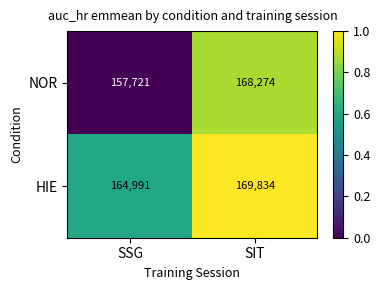

Reading right to left, list all the values displayed in this chart.

NOR: 168274	157721
HIE: 169834	164991